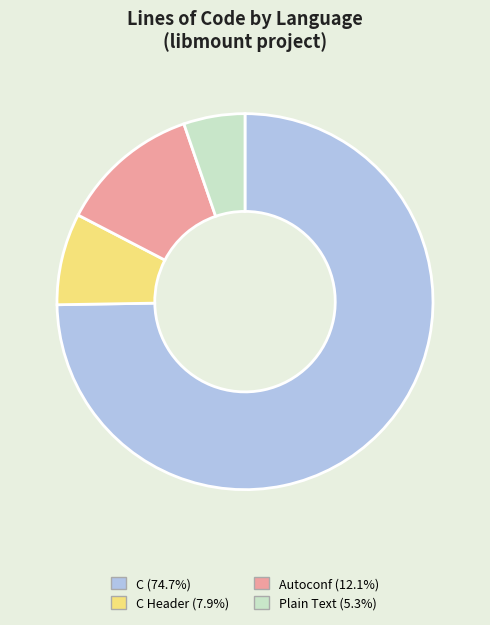

How many segments does this pie chart have?

4